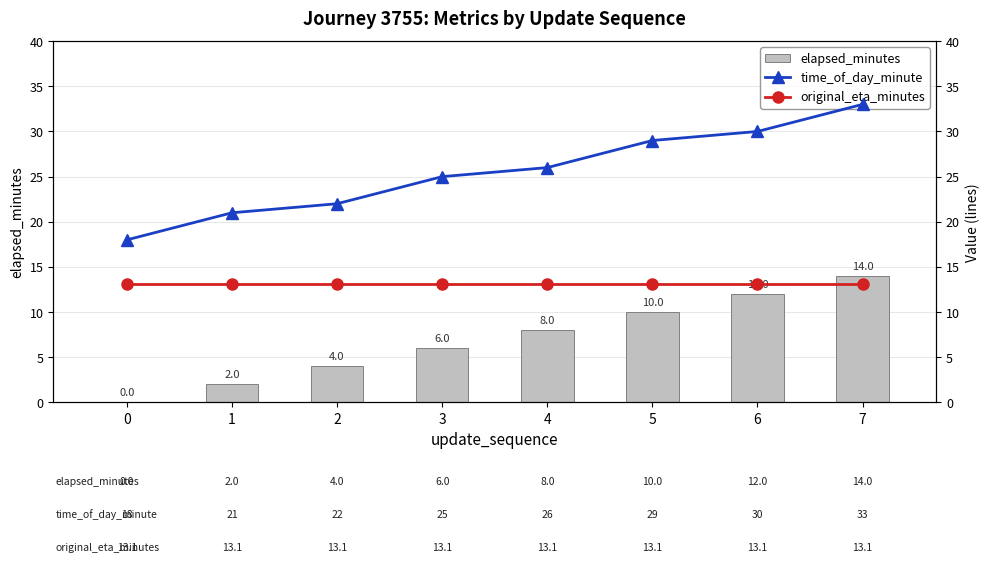

What is the average value of the time_of_day_minute series?

25.5